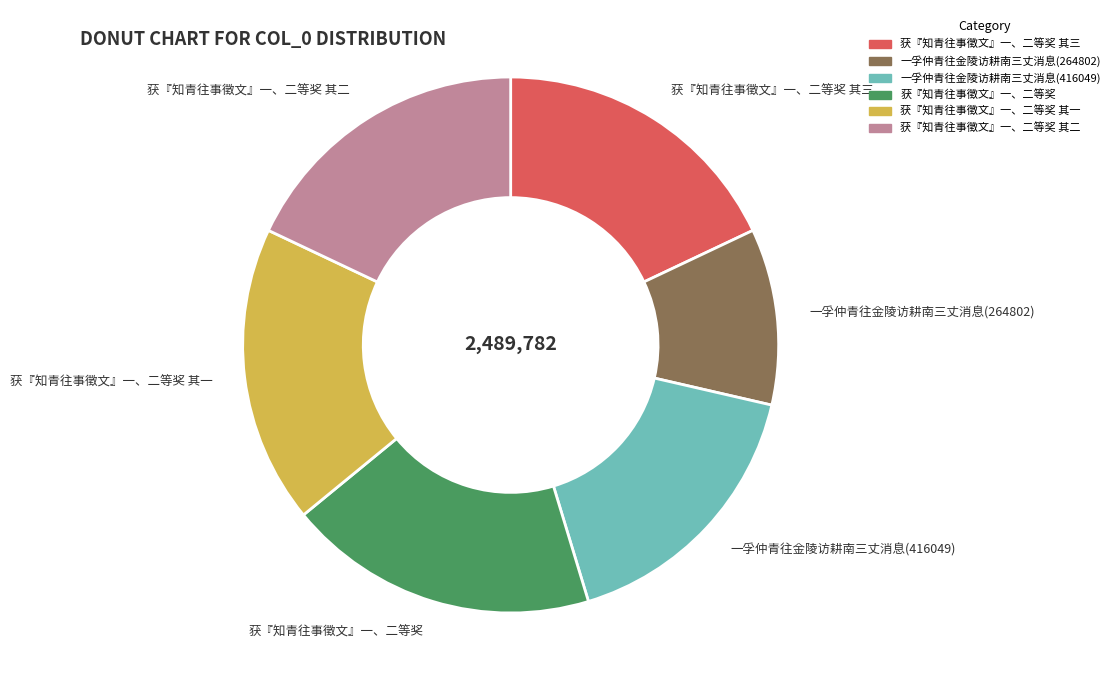

Does 获『知青往事徵文』一、二等奖 其二 account for over 50% of the chart?

No